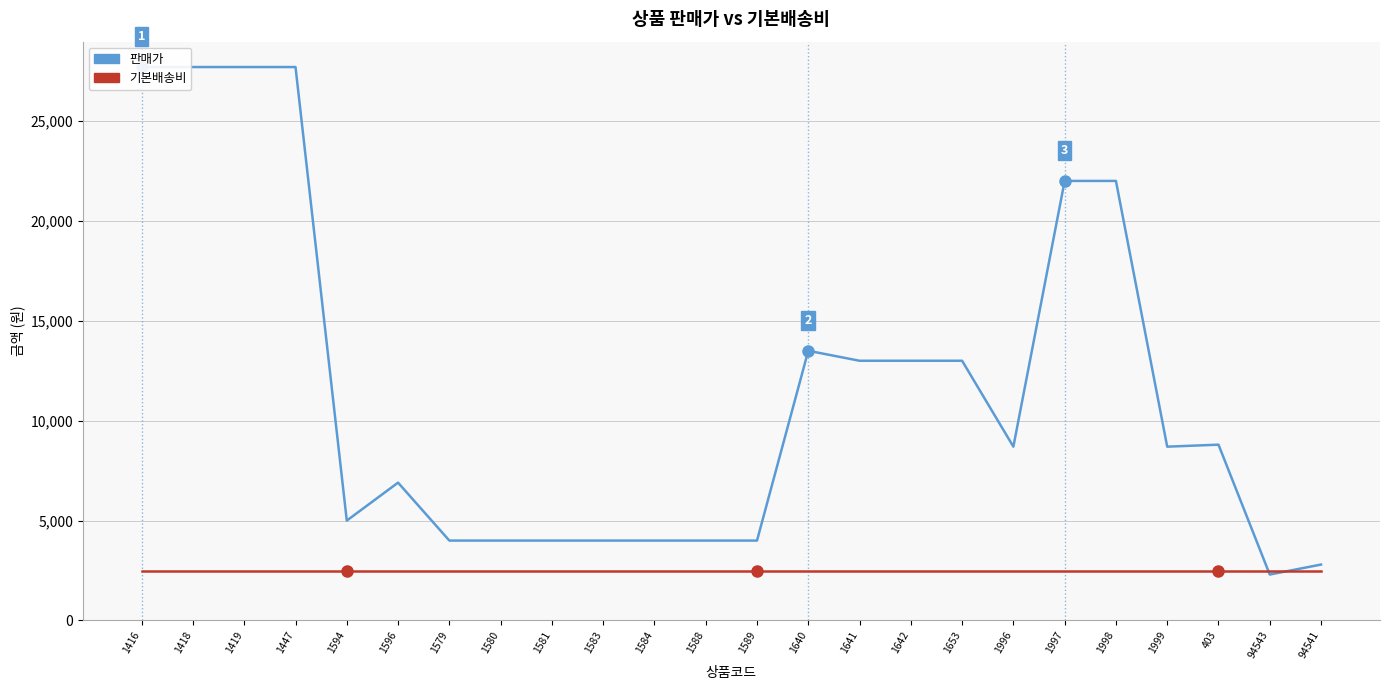

Which category has the lowest value in the 기본배송비 series?

1416